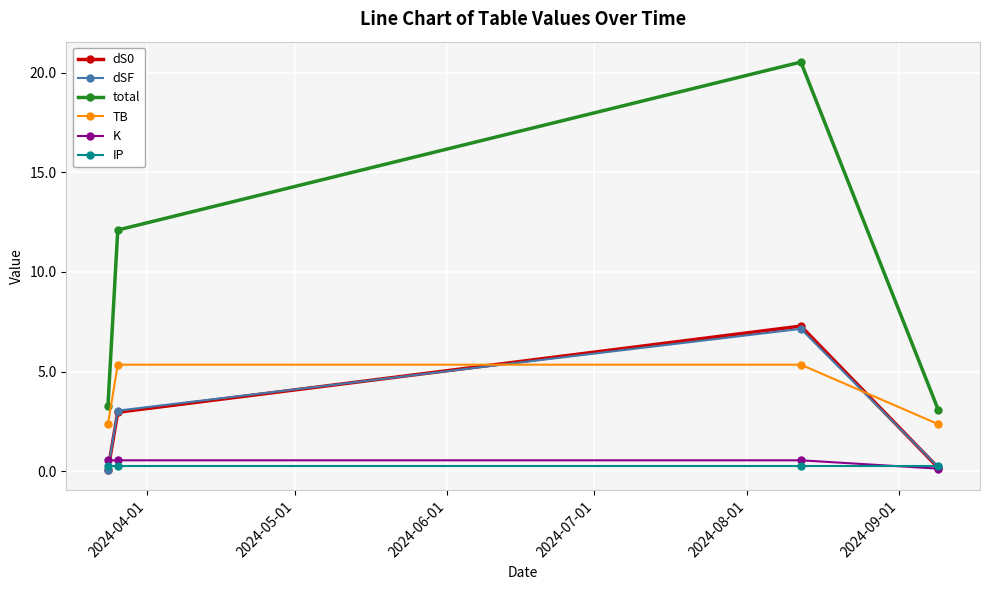

True or false: dS0 has more than 0 interior local peaks.

True